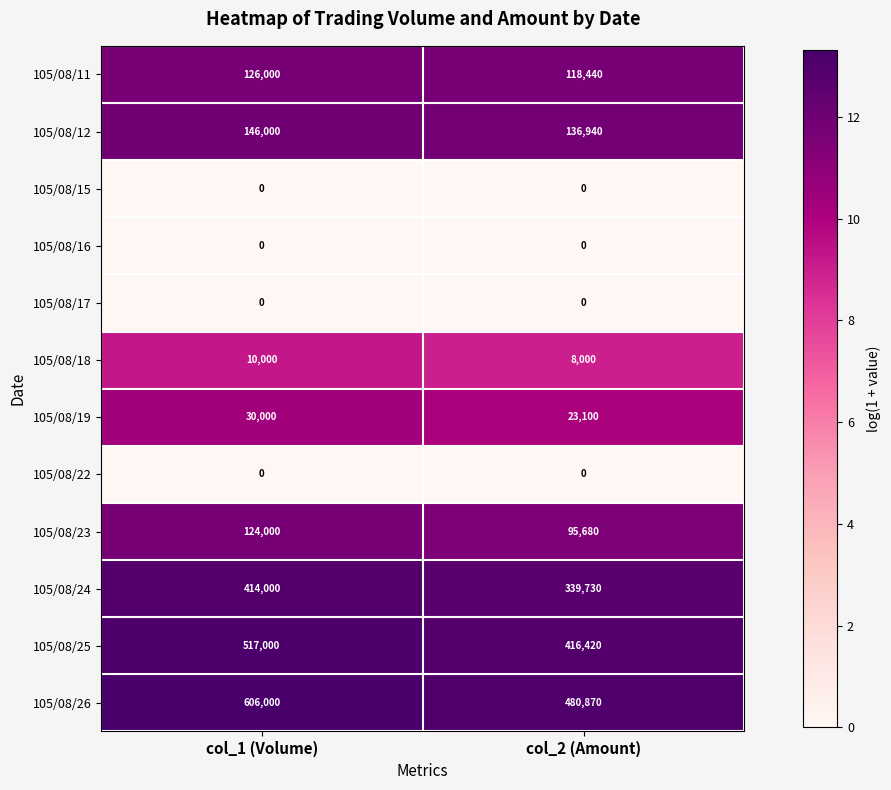

What is the spread (max minus min) of values at col_2 (Amount)?

480870